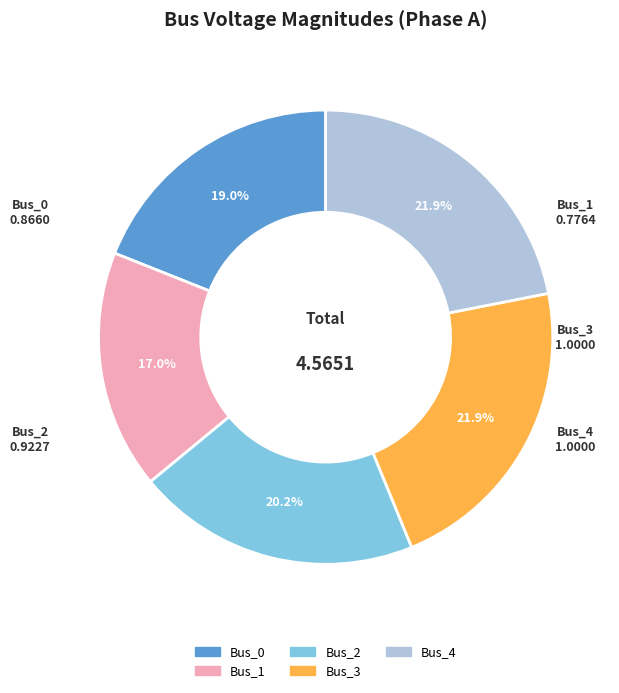

Combined, what portion of the pie is Bus_4 and Bus_2?

42.1%